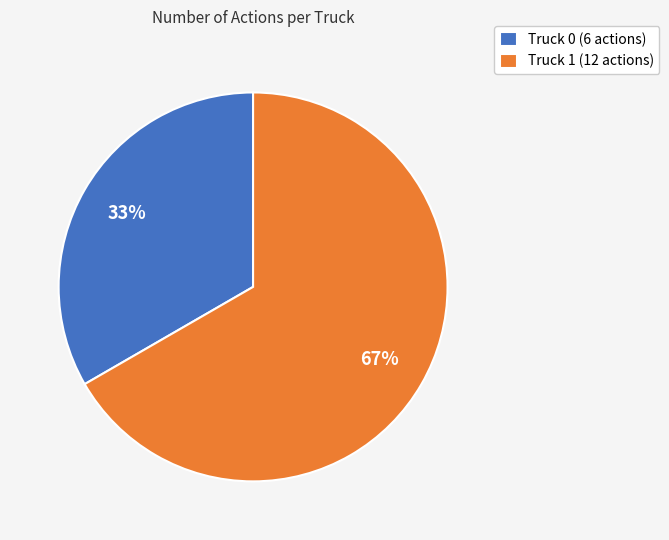

Which category accounts for the majority?

Truck 1